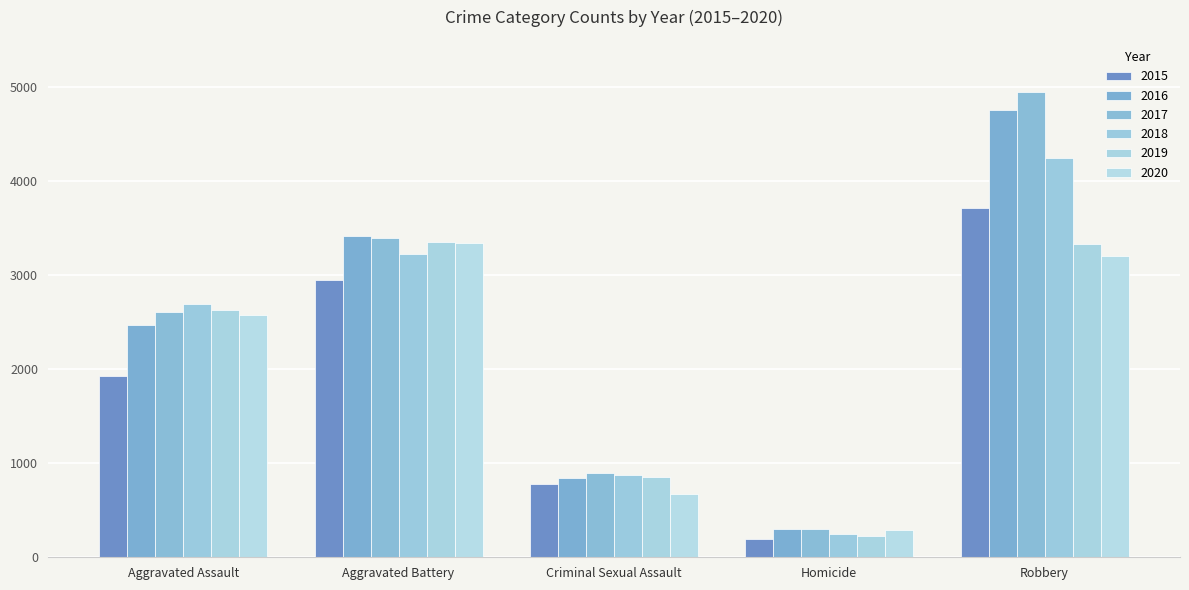

What is the highest value of the 2019 series?

3348